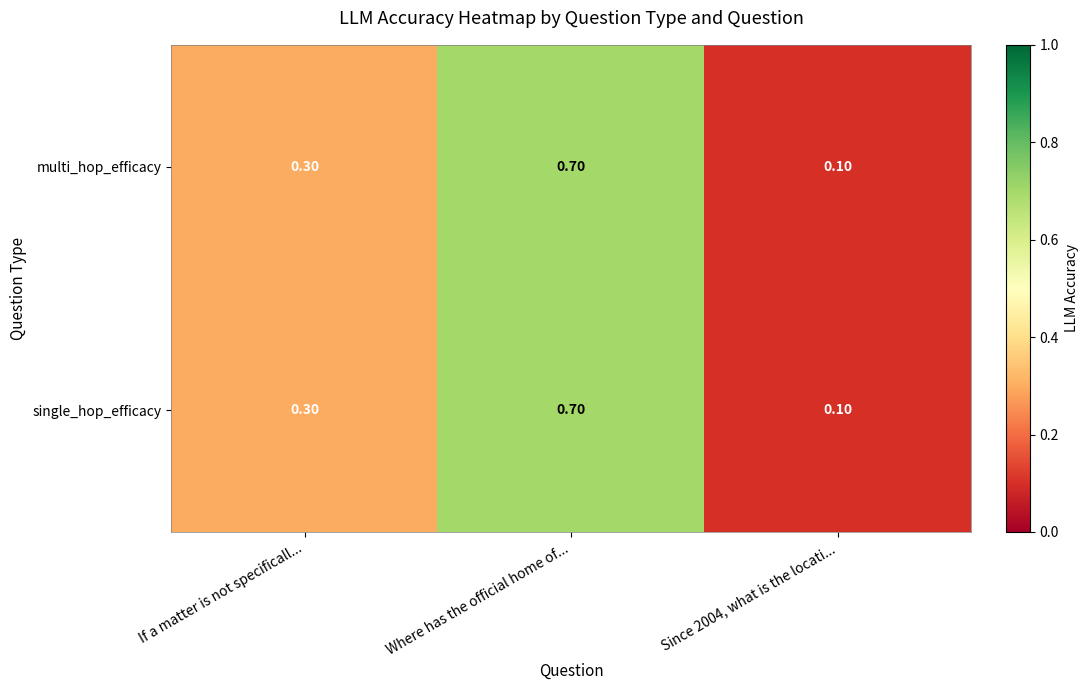

Which label corresponds to the largest value in the chart?

Where has the official home of...